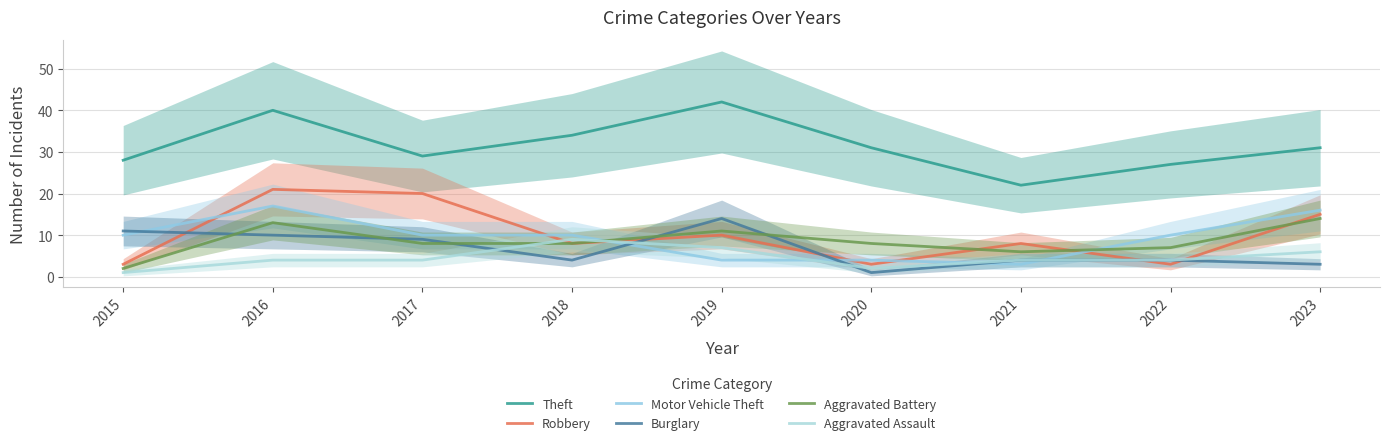

What is the sum of the Motor Vehicle Theft values at 2017 and 2020?

14